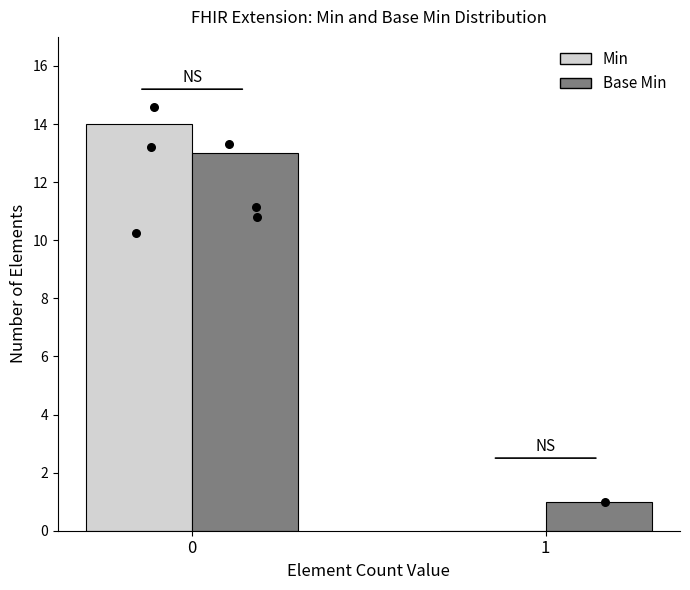

Which series contains the highest Y value?

Min